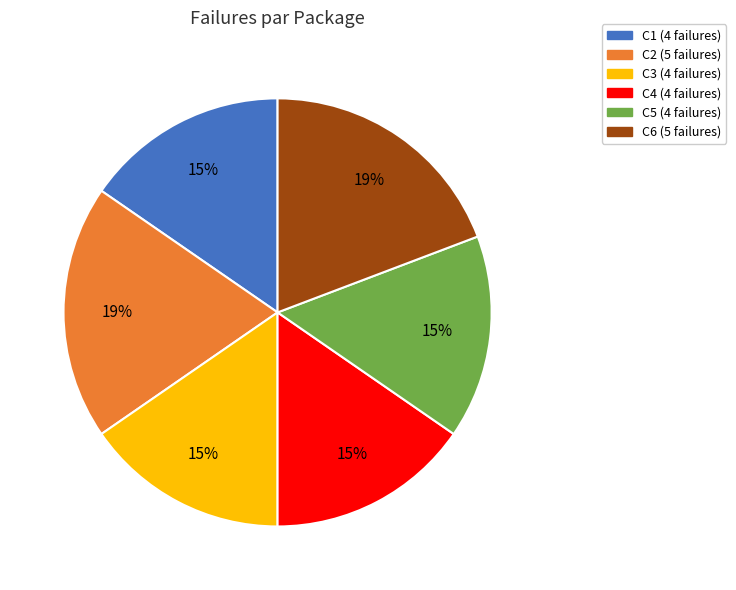

To the nearest percent, what percentage of the pie is C3?

15%